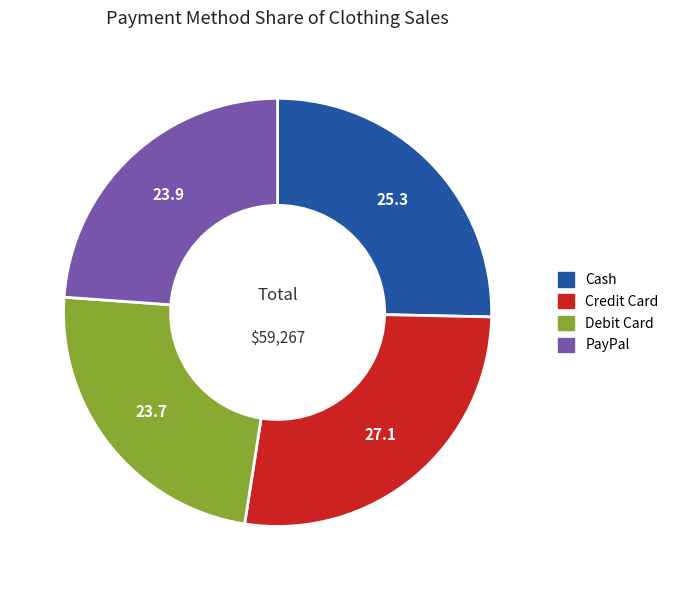

What is the largest slice in the pie chart?

Credit Card